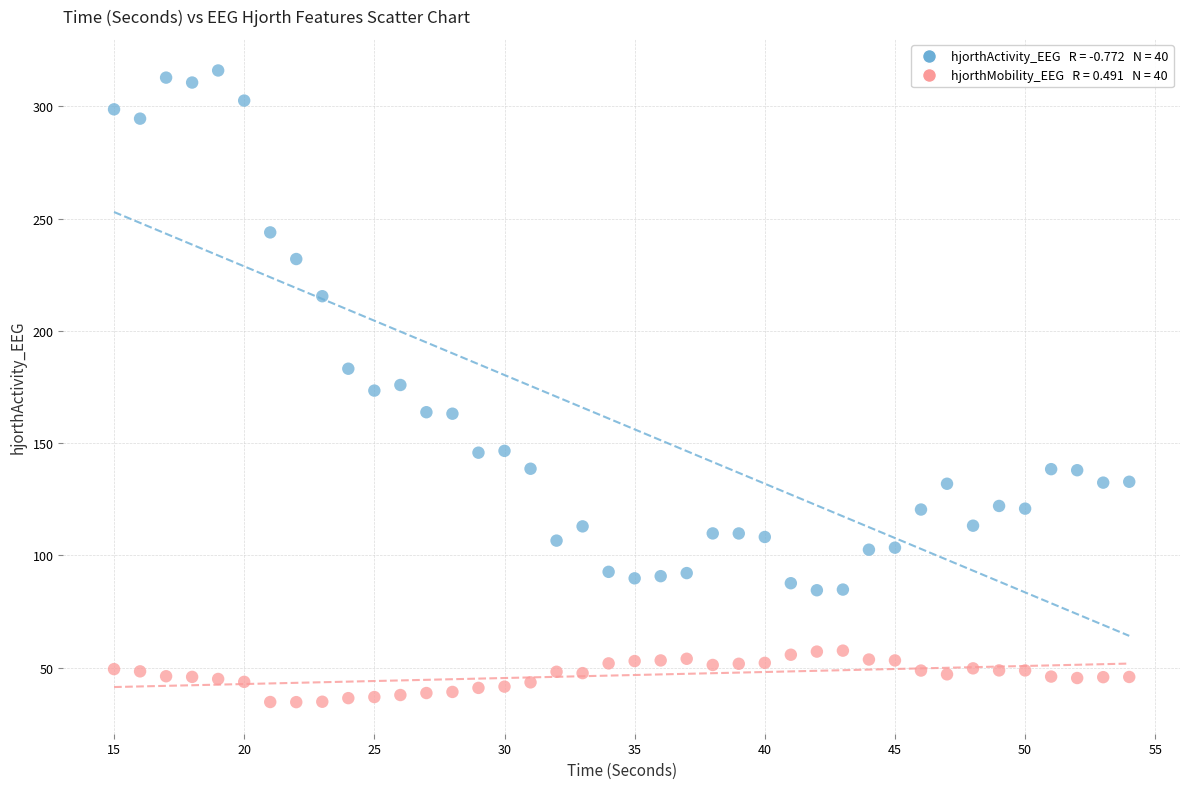

Across all data points, what is the range of X values (max minus min)?

39.0